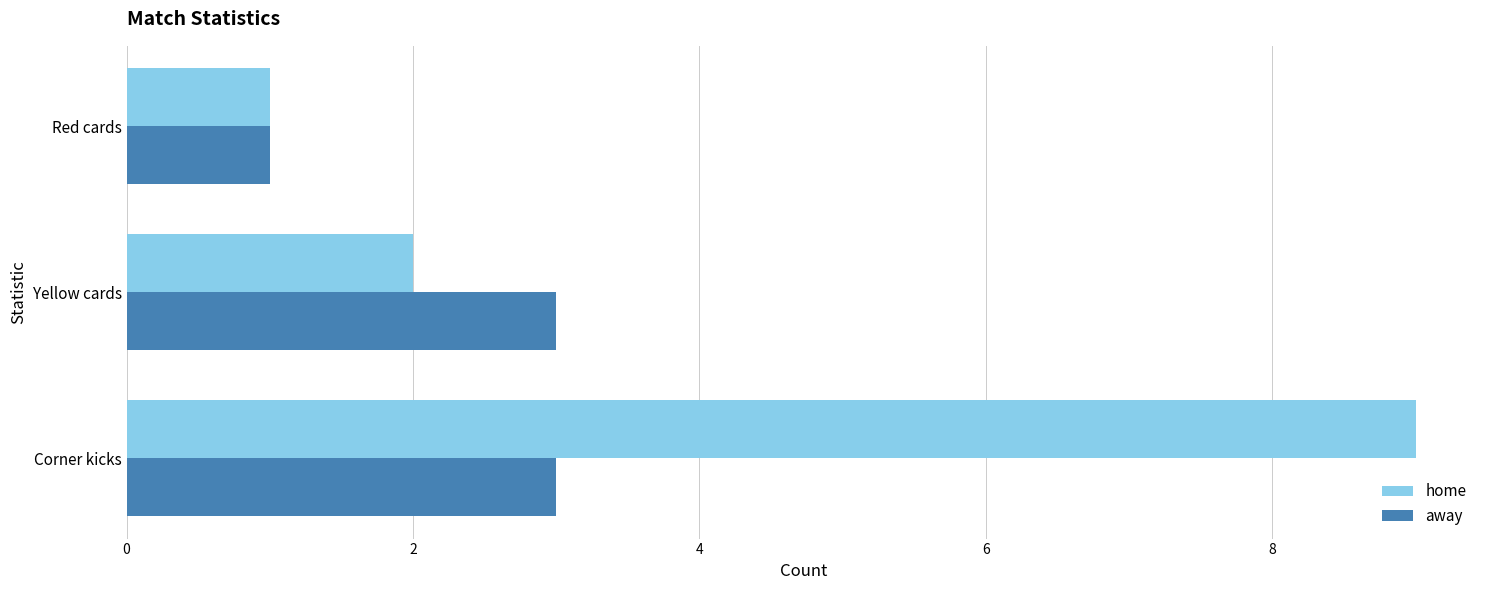

List the series in order of their overall mean, highest first.

home, away